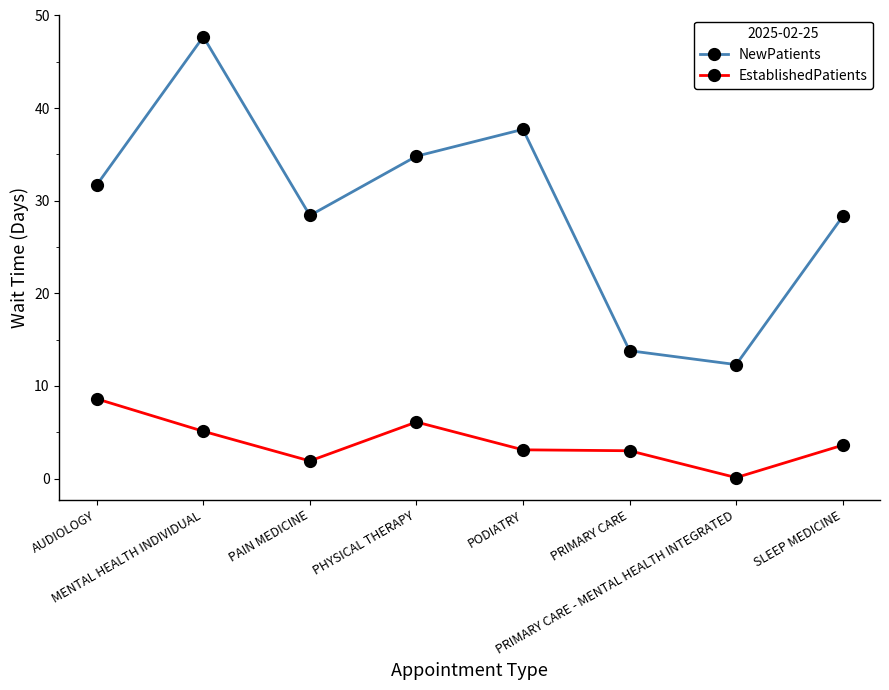

Which series has the largest total across all categories?

NewPatients